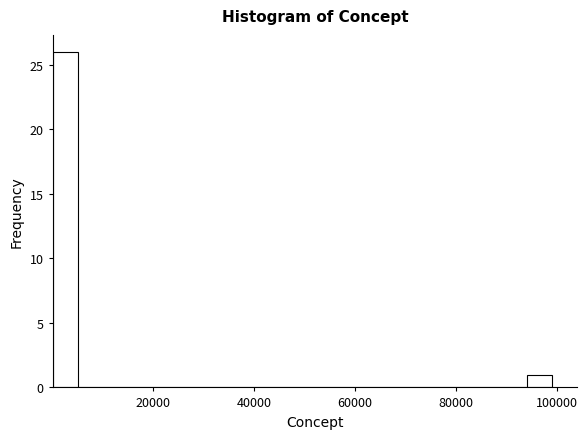

Around what value on the x-axis is the tallest bar? Give the approximate position of its centre, as read against the axis.

2000